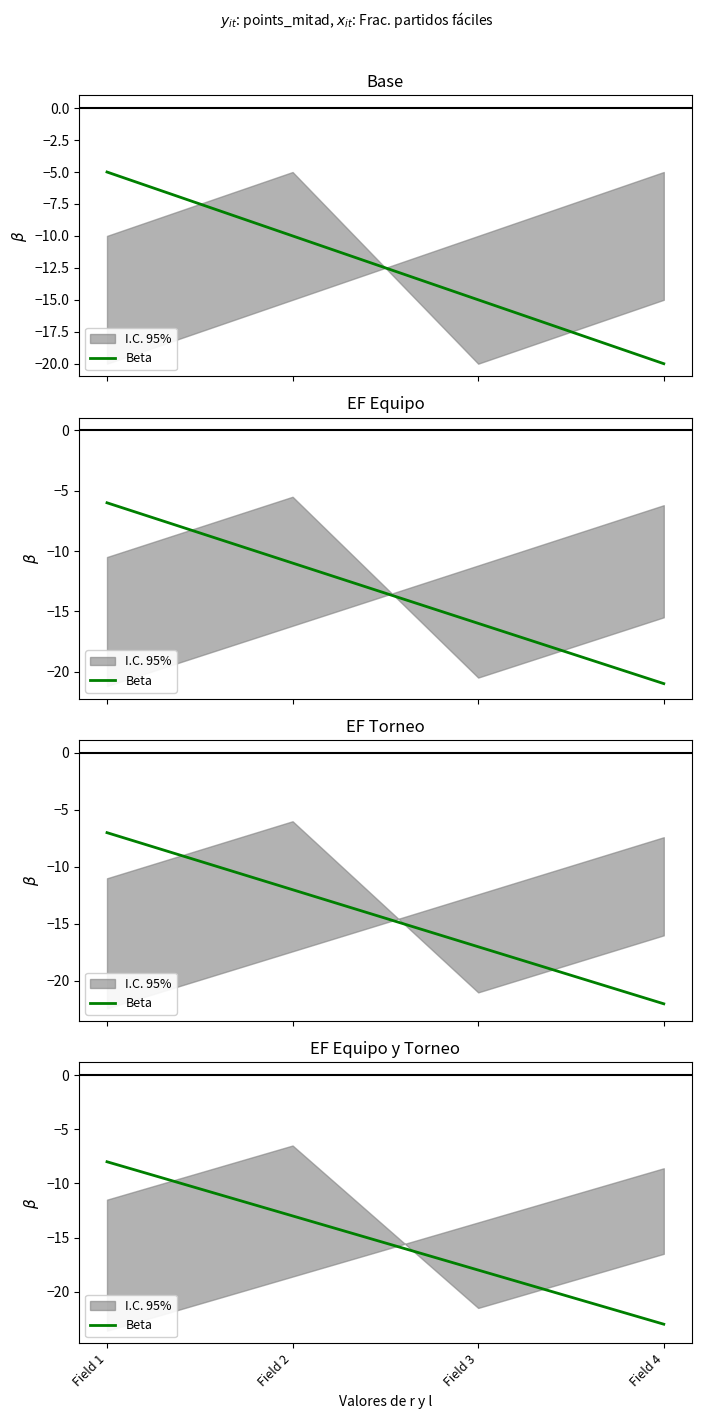

What is the change in value from Field 3 to Field 4?

-5